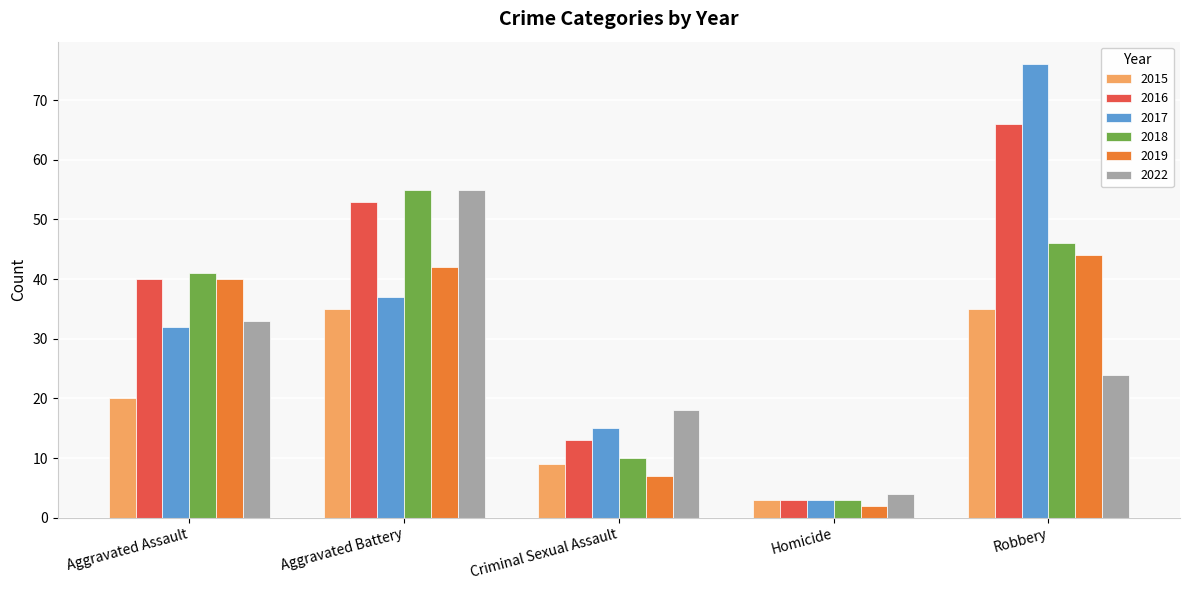

Which series changed the most between Aggravated Battery and Homicide?

2018